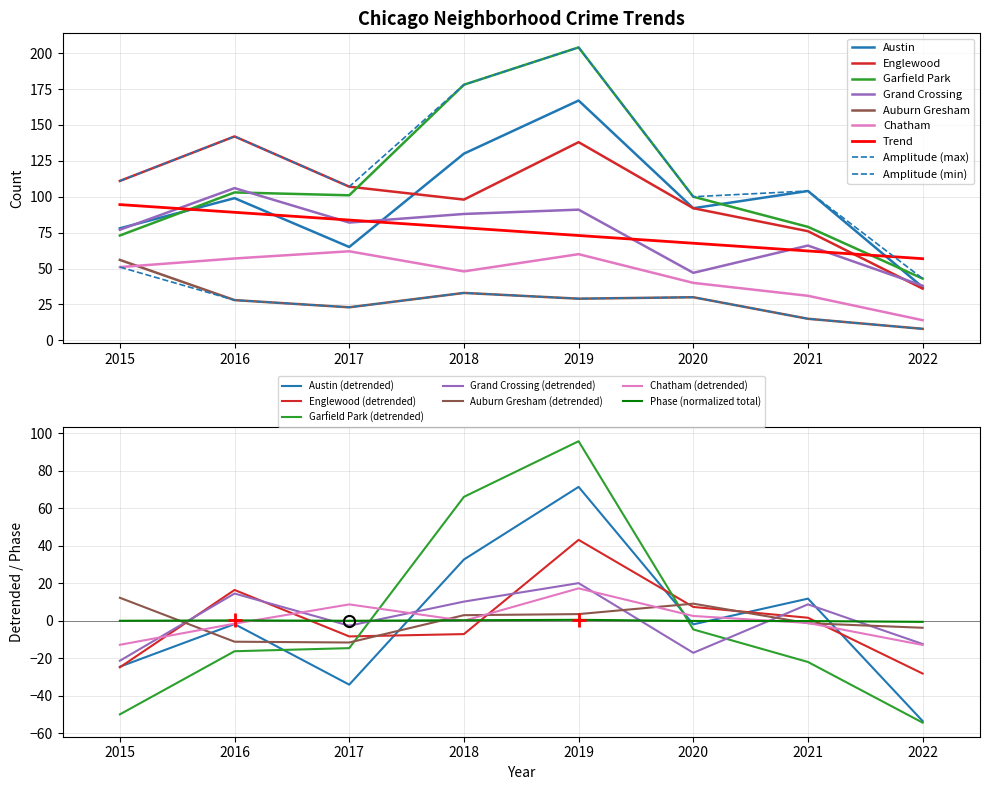

What is the difference between the second highest and second lowest values in the Auburn Gresham series?

18.0